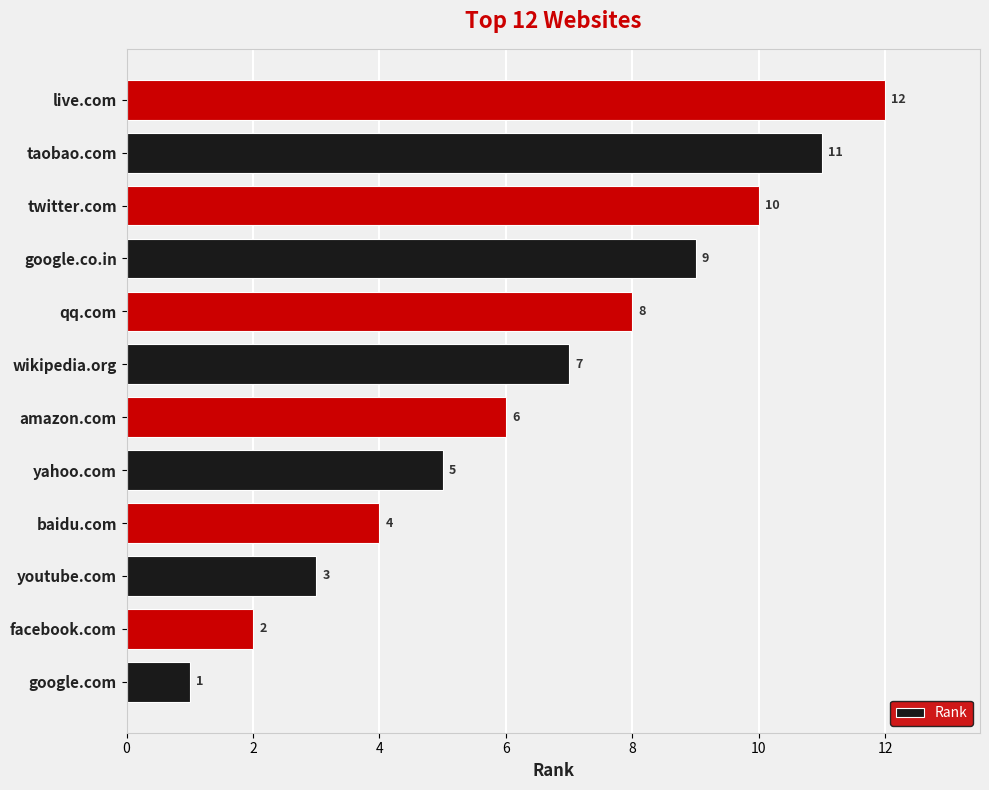

What value does the data have at qq.com, to the nearest 10?

10